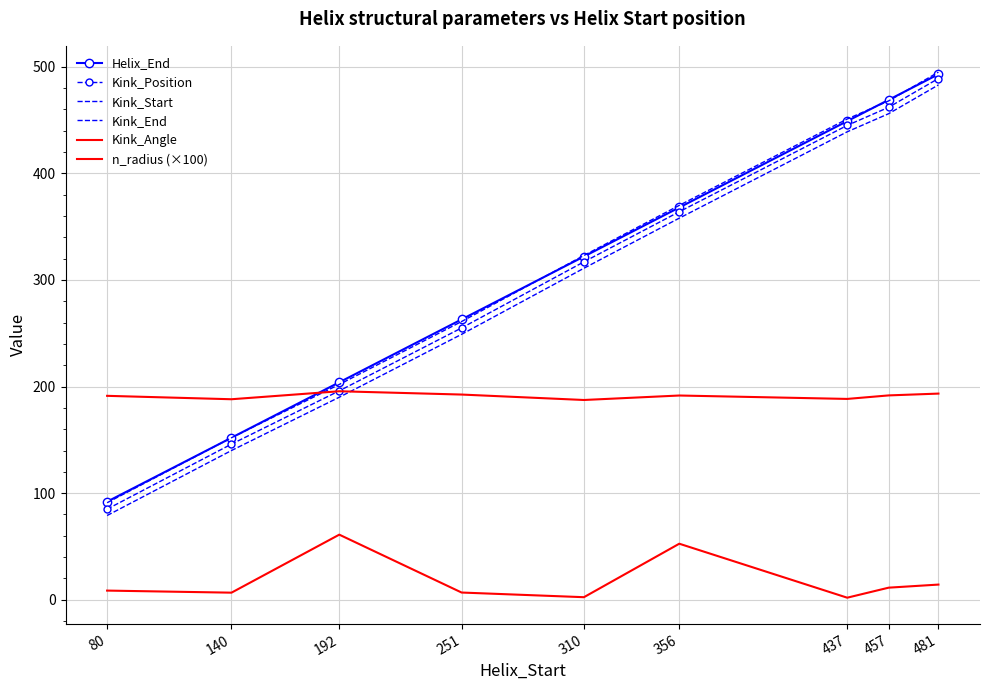

At which label does Kink_Start first exceed 311?

356